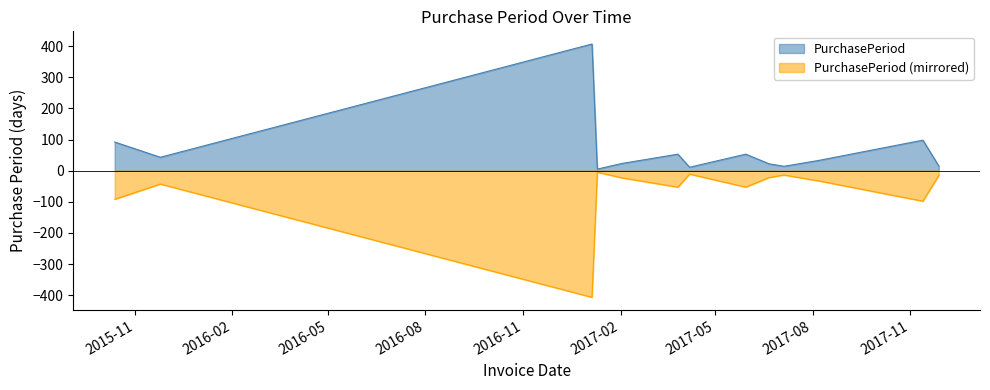

What is the maximum value shown in the chart?

407